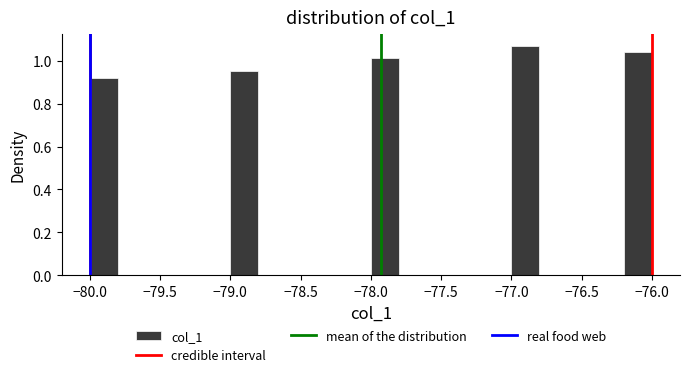

What is the height of the bar covering -77.0 to -76.8 on the x-axis? The values are not printed on the chart, so give them approximately, as read against the axis.

1.08